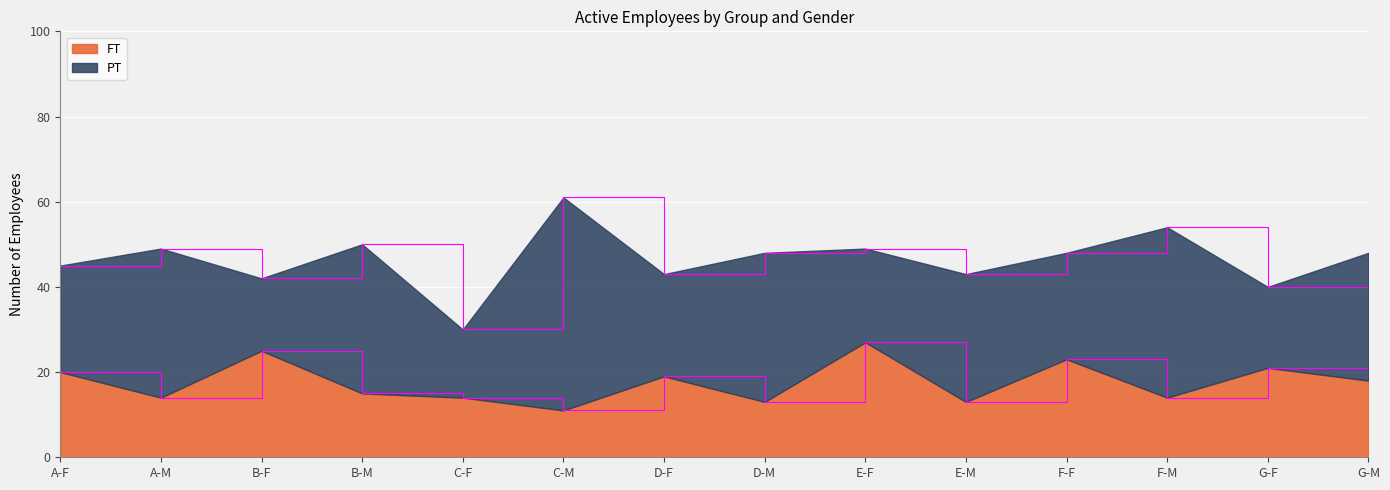

List the labels in order of value, largest first.

E-F, B-F, F-F, G-F, A-F, D-F, G-M, B-M, A-M, C-F, F-M, D-M, E-M, C-M